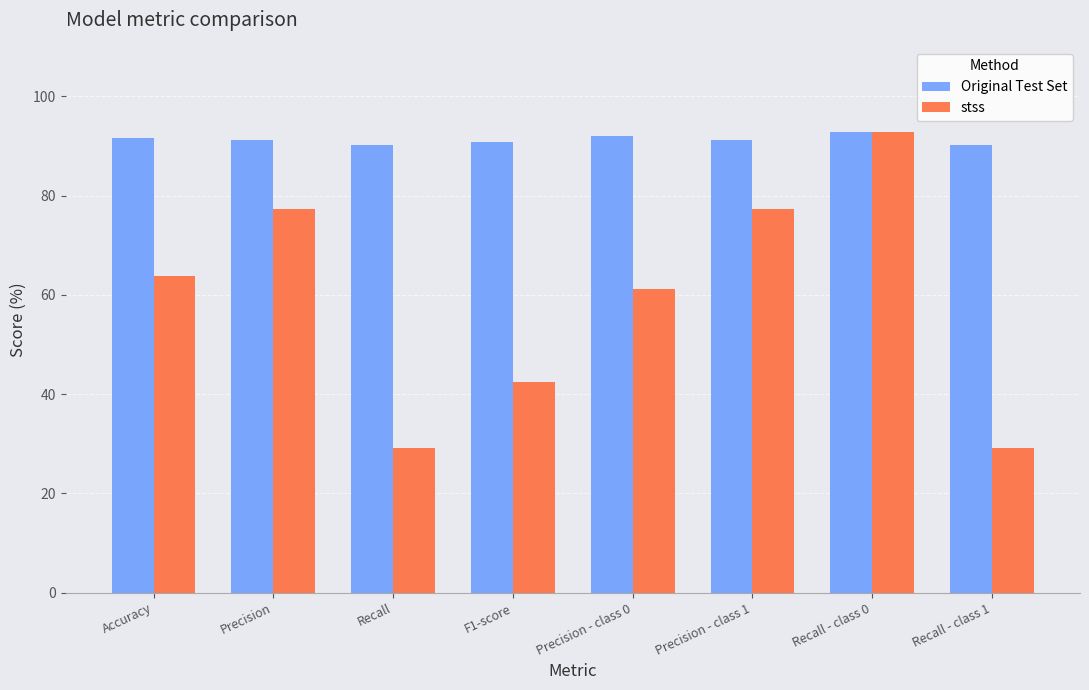

What are all the series names shown in the legend?

Original Test Set, stss